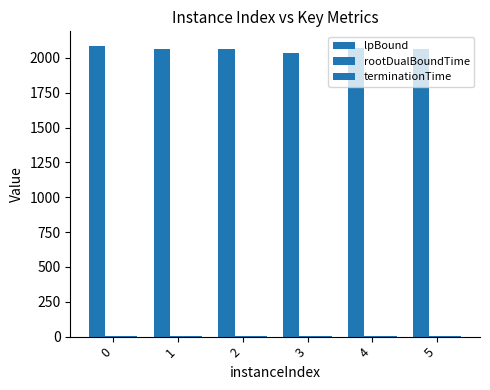

Reading right to left, transcribe all the data shown in this chart.

lpBound: 5=2061.5	4=2072.5	3=2038.1	2=2064.2	1=2063.2	0=2087.0
rootDualBoundTime: 5=0.8	4=0.9	3=1.6	2=1.5	1=1.4	0=1.4
terminationTime: 5=0.8	4=0.9	3=1.6	2=1.5	1=1.4	0=1.4